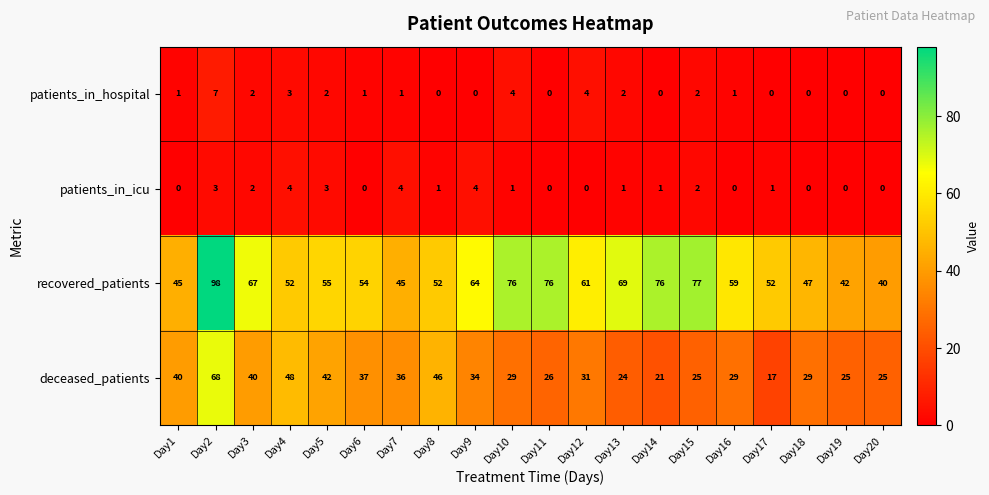

List the series in order of their peak value, highest first.

recovered_patients, deceased_patients, patients_in_hospital, patients_in_icu